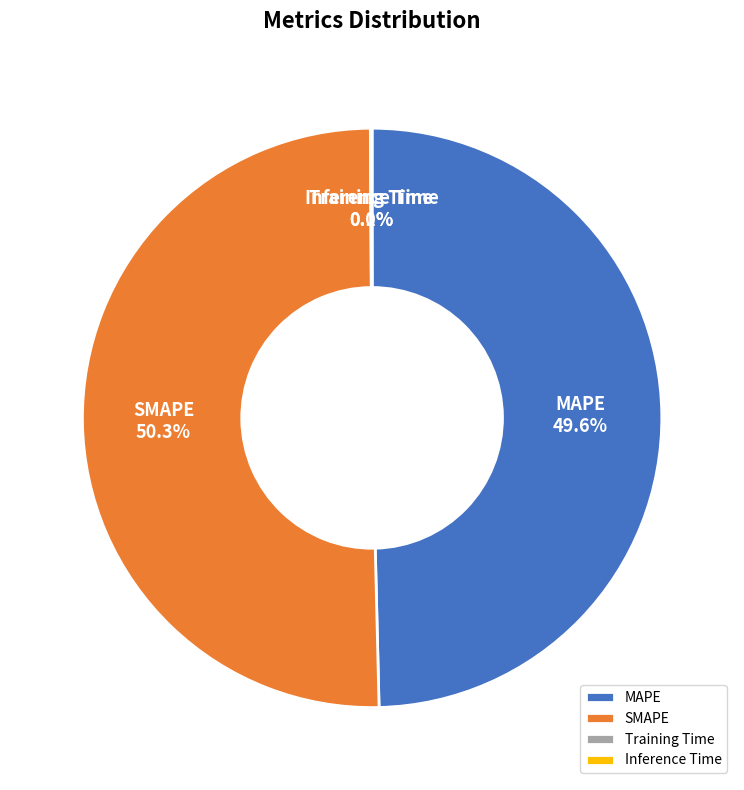

What portion of the pie excludes MAPE?

50.4%